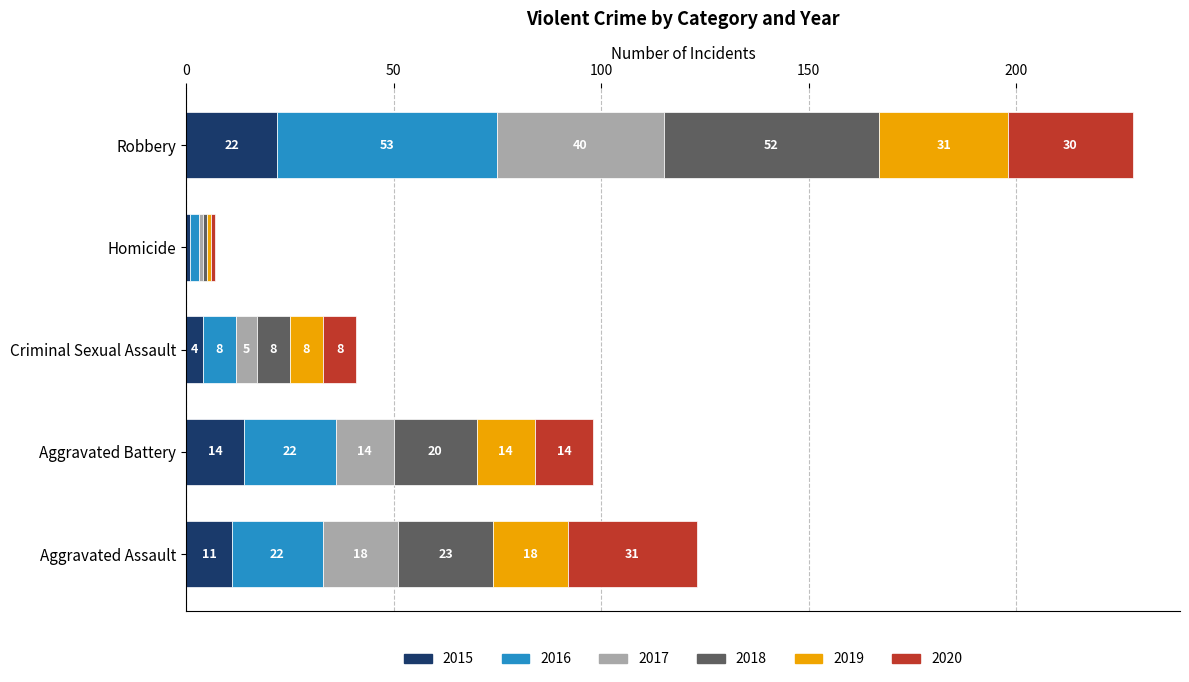

What is the difference between the second highest and minimum values in the 2015 series?

13